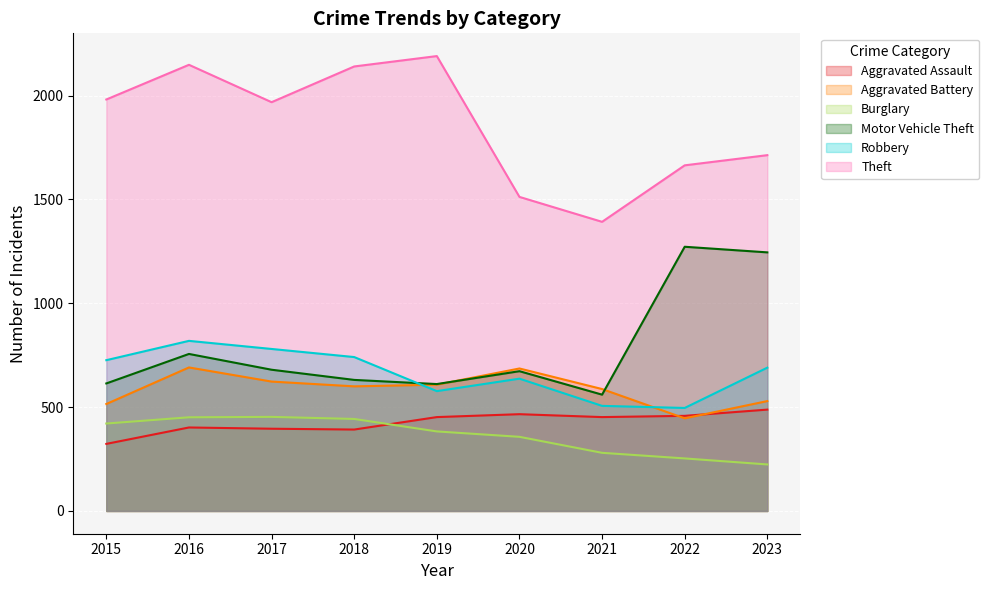

At which category does Motor Vehicle Theft reach its first local peak?

2016